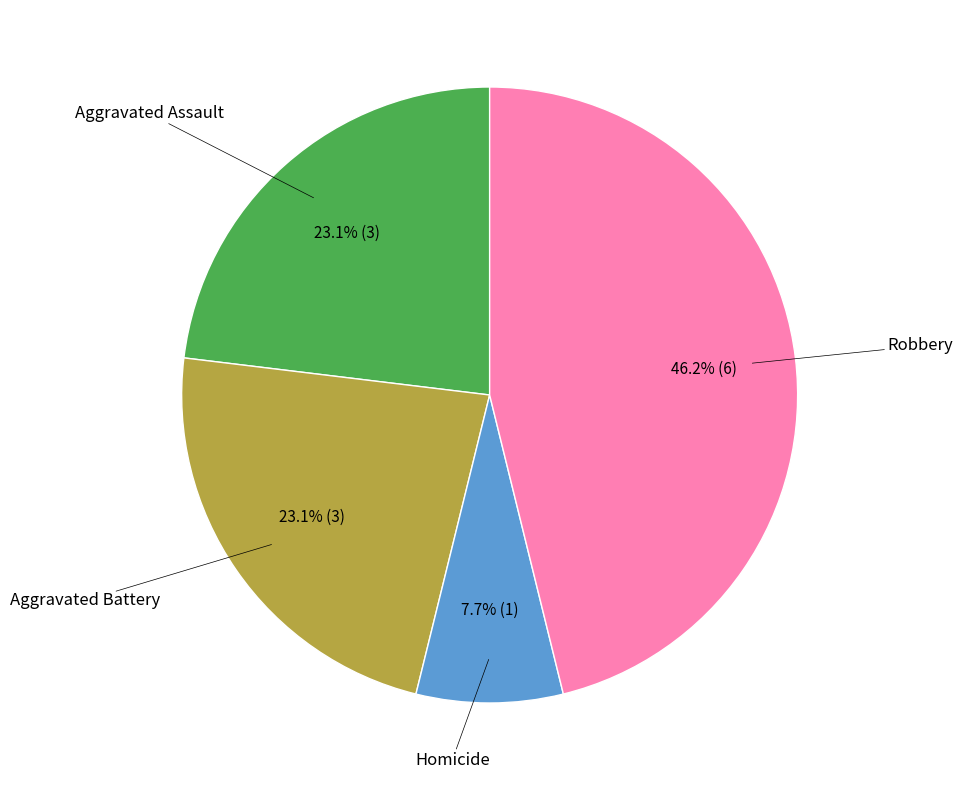

Does any single category account for the majority?

No